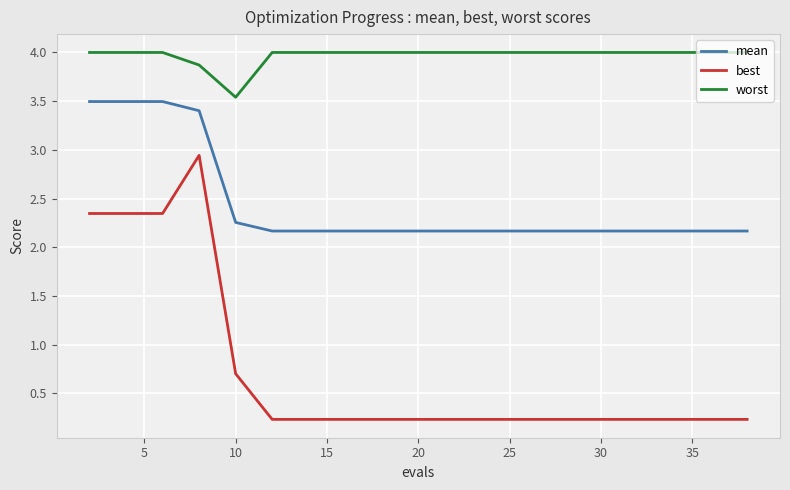

Which series has the largest range (max minus min)?

best